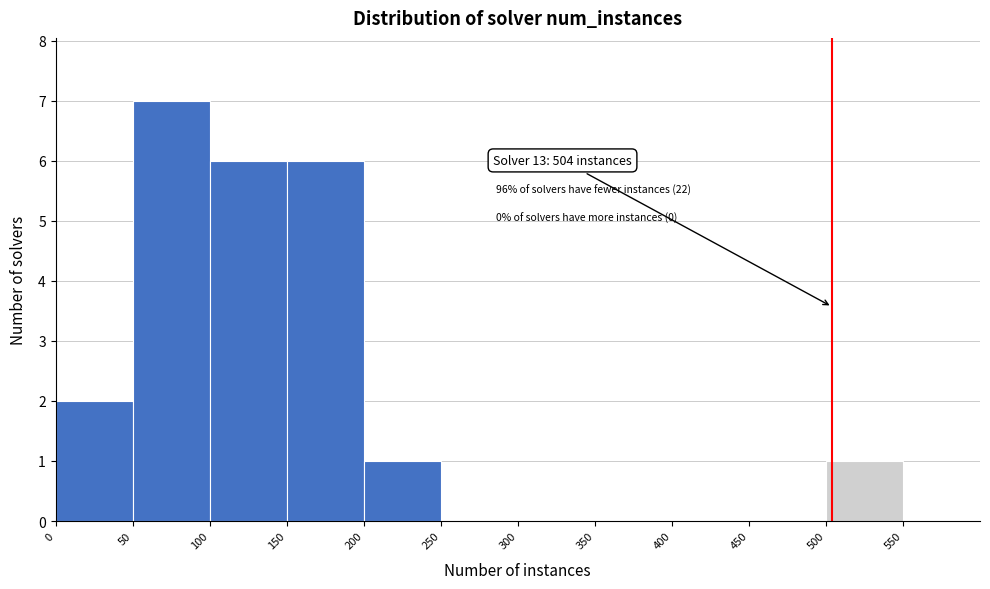

Over which range of the x-axis is the bar tallest?

50 to 100